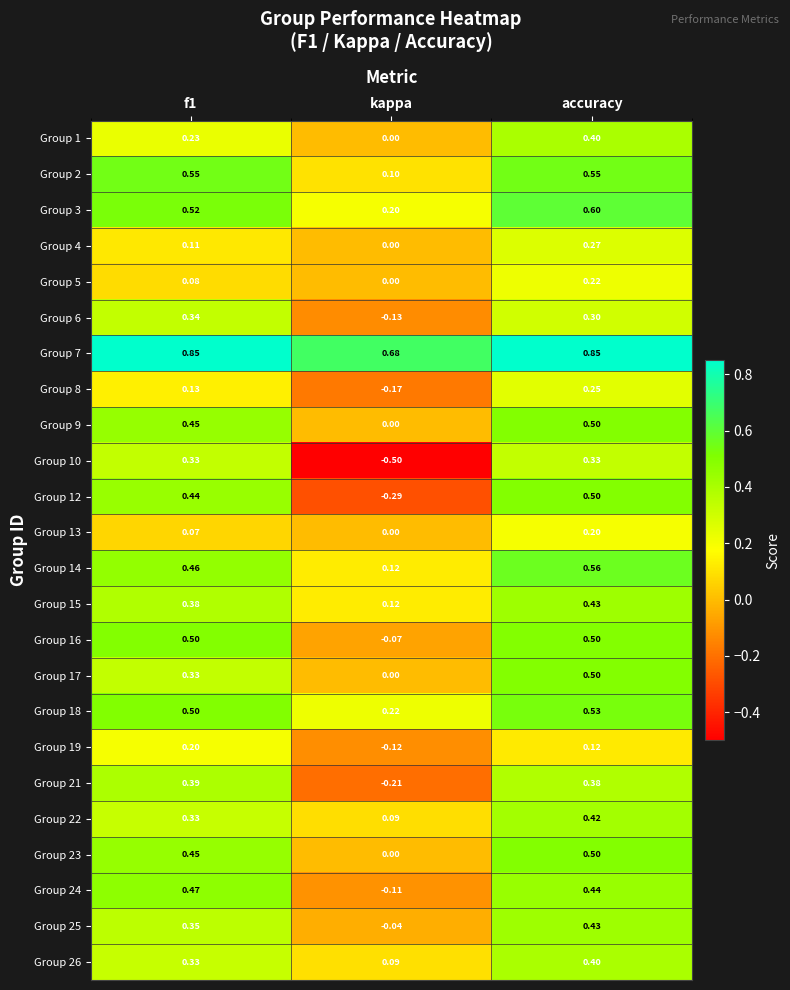

Is the value of Group 12 at f1 greater than the value of Group 19 at kappa?

Yes